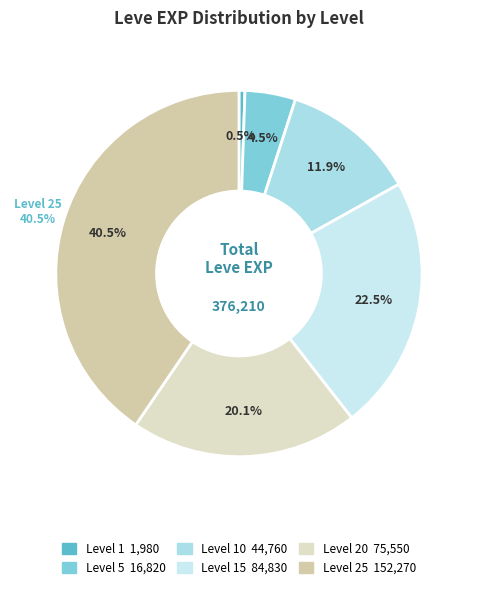

Which slice is the smallest?

1